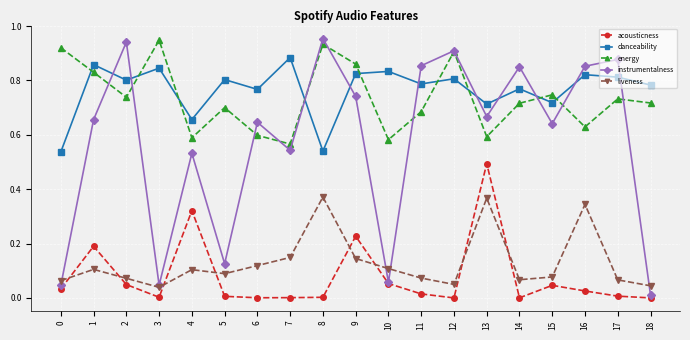

Which series changed the most between 6 and 14?

instrumentalness